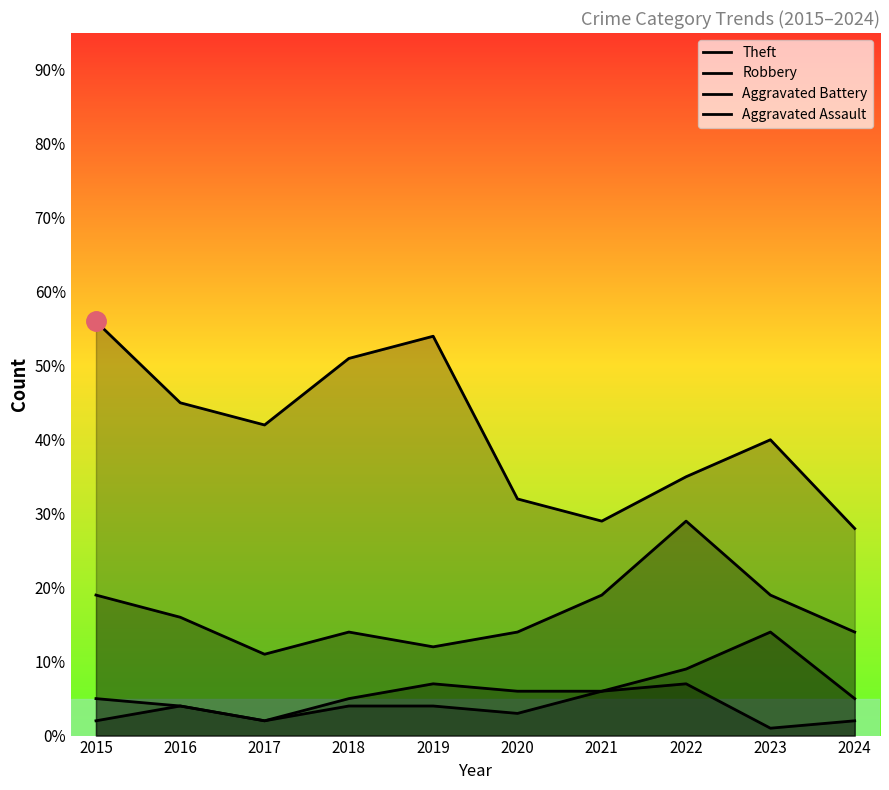

Count the Robbery values in the range 14 to 19.

7